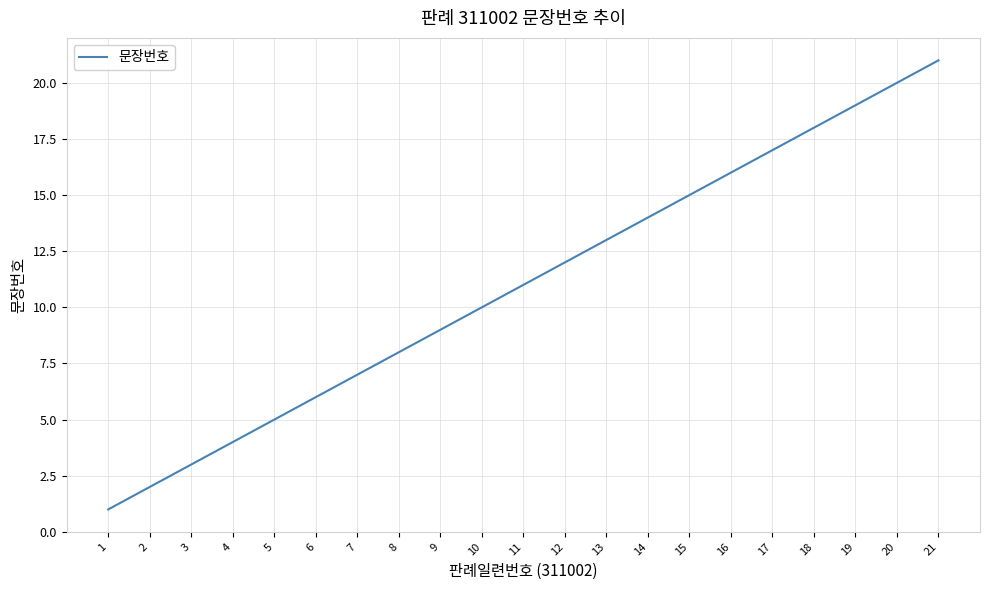

Count the number of categories in the chart.

21